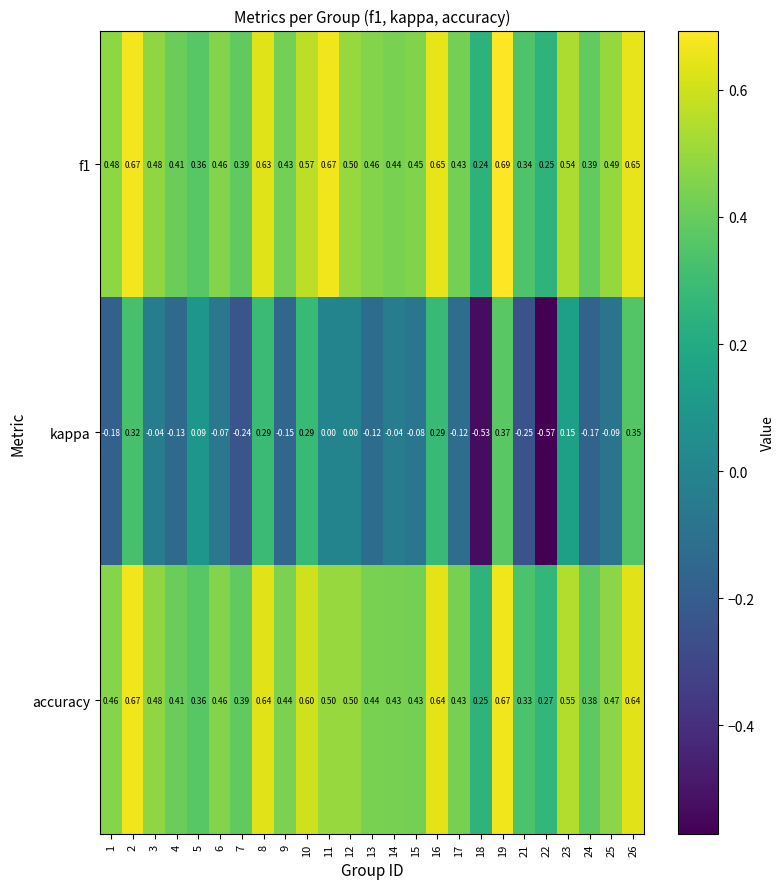

Which series has the largest range (max minus min)?

kappa